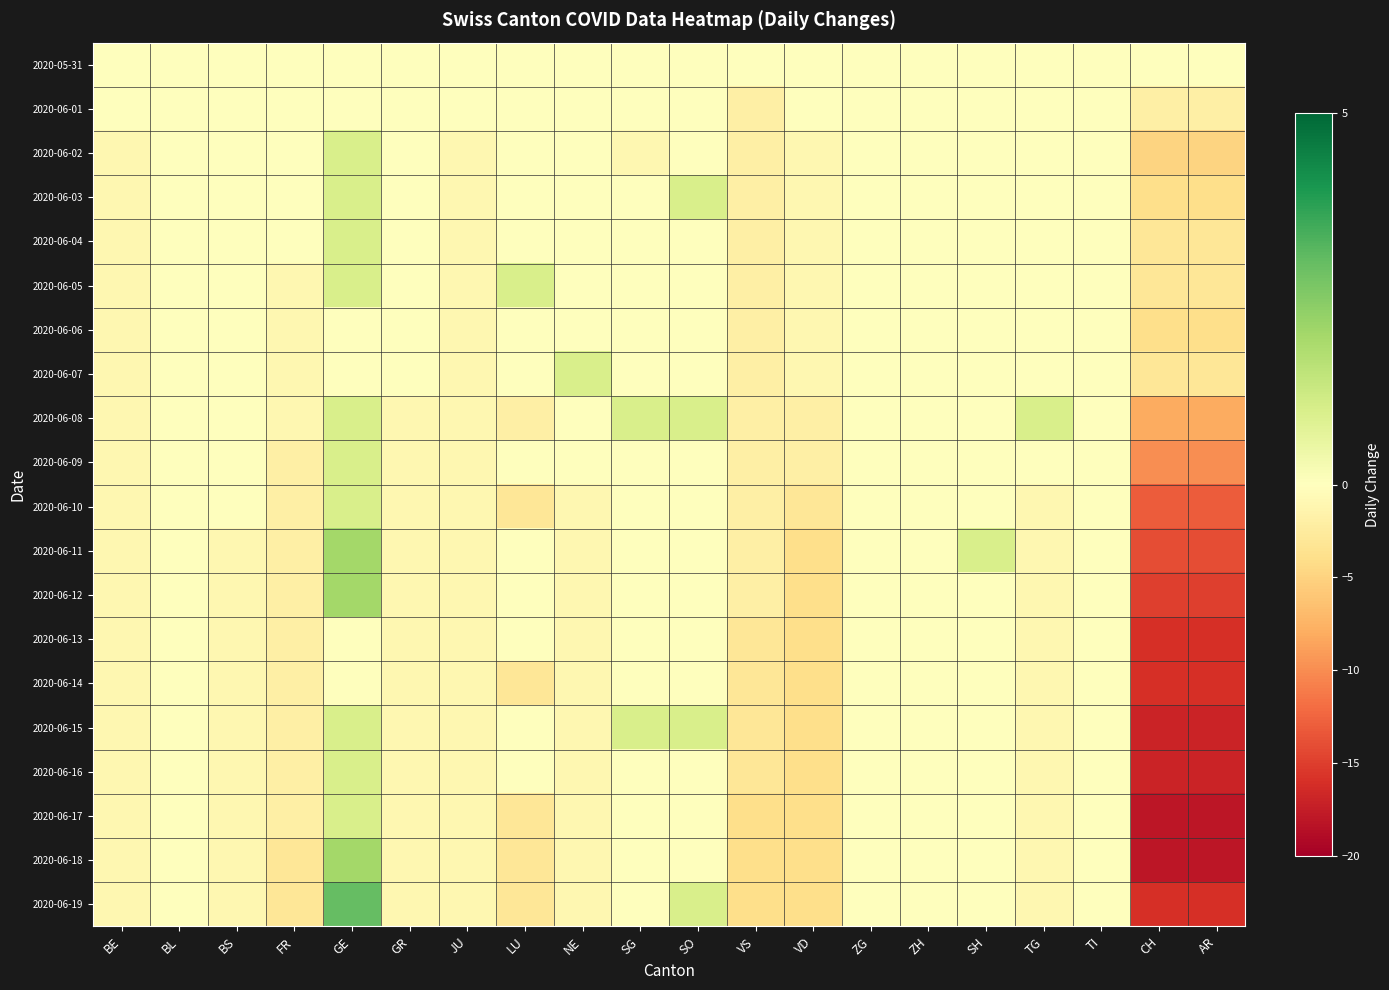

Count the number of data series in this chart.

20